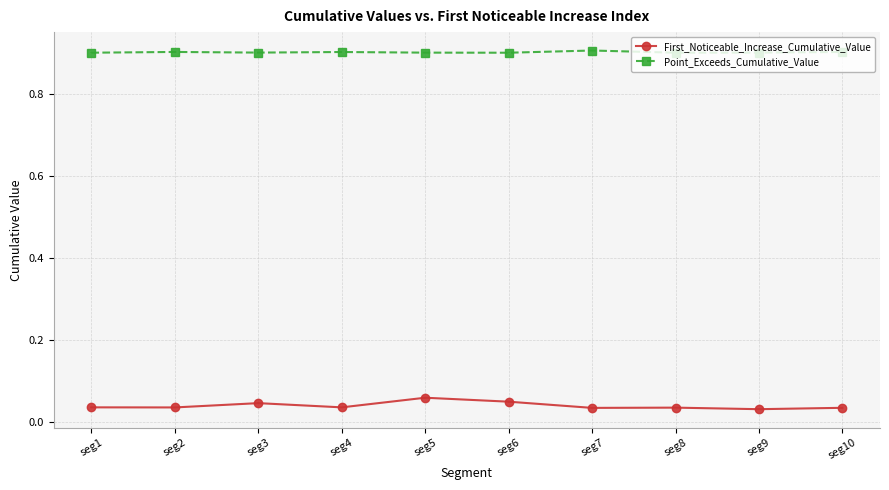

What value does the Point_Exceeds_Cumulative_Value series have at seg6?

0.9